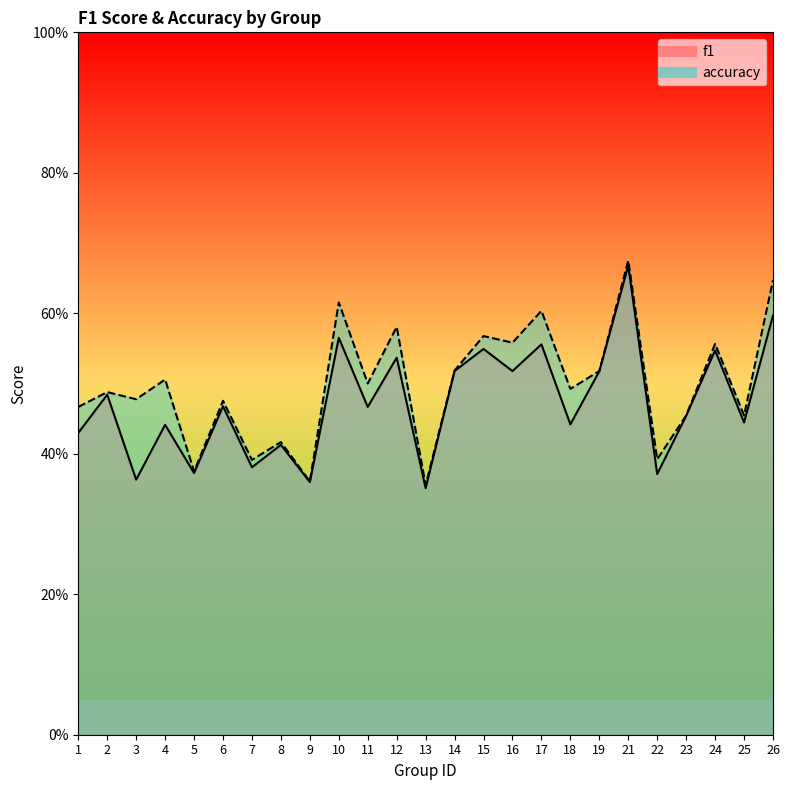

At 8, list the series in order from smallest to largest.

f1, accuracy